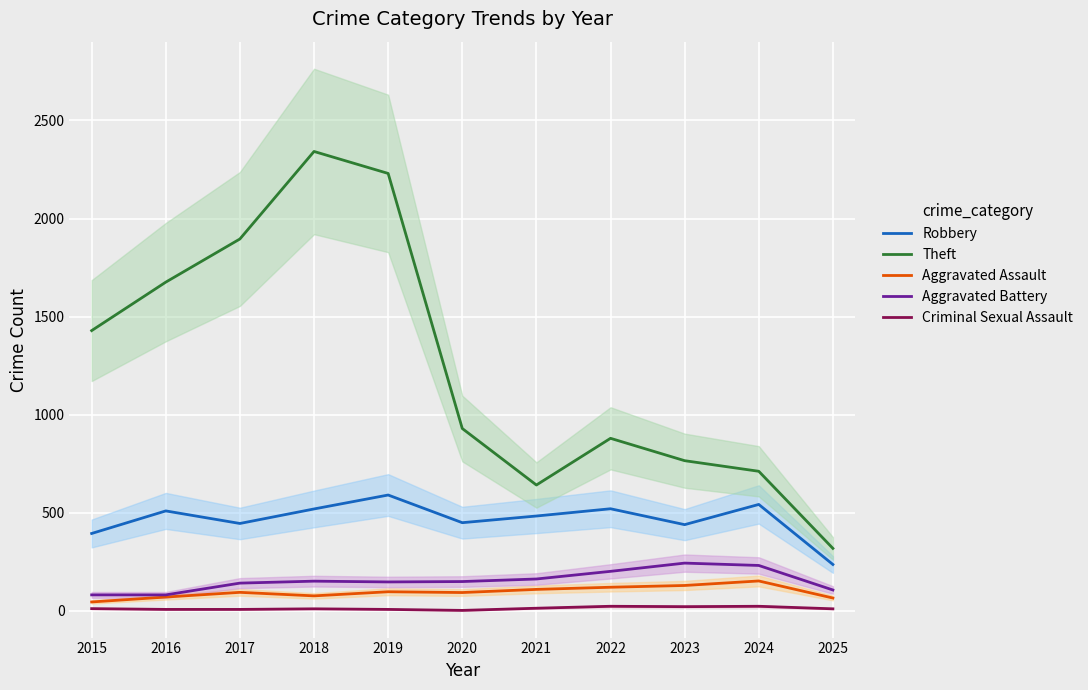

At which label does Aggravated Assault first exceed 95?

2019